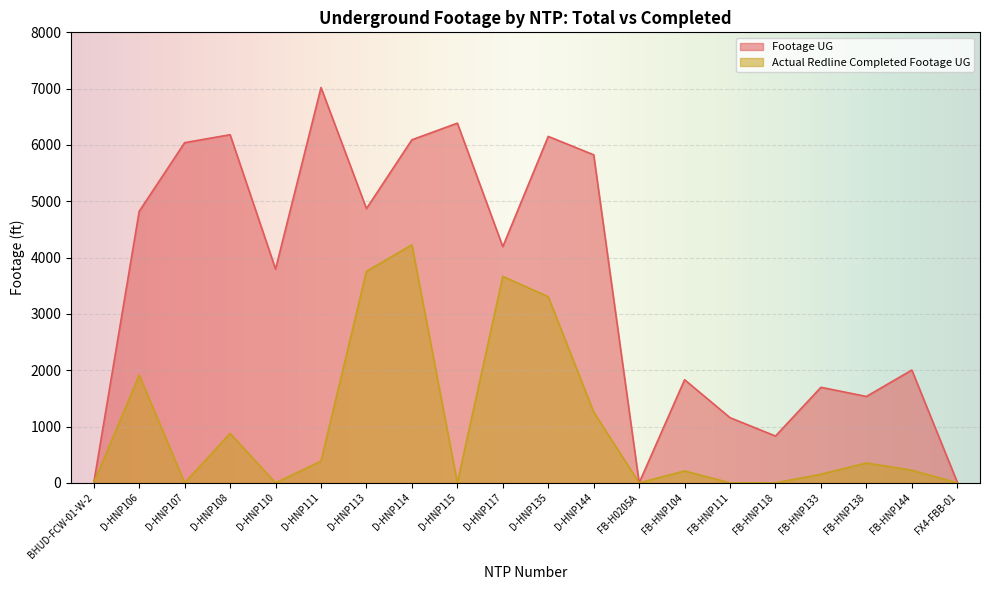

List the labels in order of Actual Redline Completed Footage UG value, largest first.

D-HNP114, D-HNP113, D-HNP117, D-HNP135, D-HNP106, D-HNP144, D-HNP108, D-HNP111, FB-HNP138, FB-HNP144, FB-HNP104, FB-HNP133, BHUD-FCW-01-W-2, D-HNP107, D-HNP110, D-HNP115, FB-H0205A, FB-HNP111, FB-HNP118, FX4-FBB-01